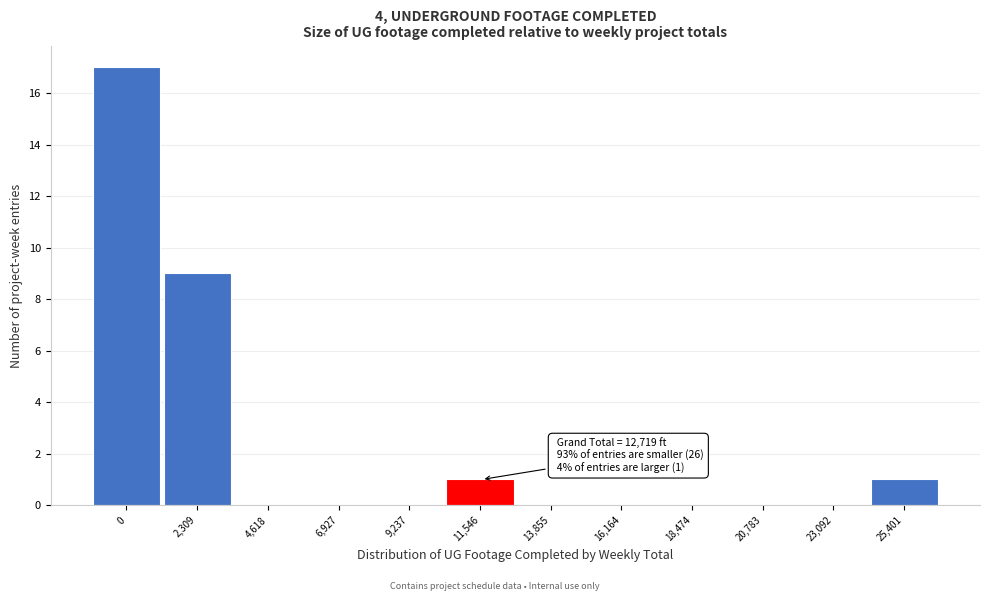

Reading left to right, extract all data points from this chart.

0=17	2,309=9	4,618=0	6,927=0	9,237=0	11,546=1	13,855=0	16,164=0	18,474=0	20,783=0	23,092=0	25,401=1